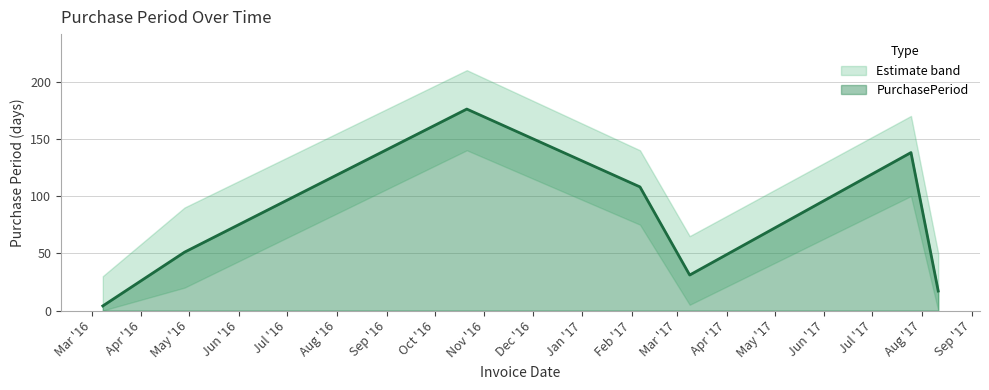

What is the sum of all values?

525